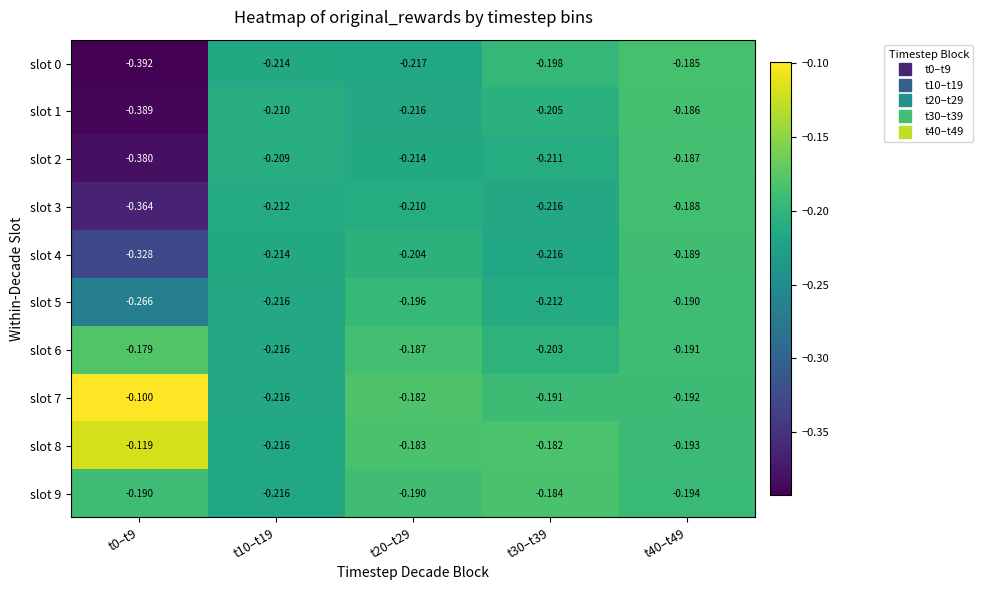

How many data points does each series have?

5